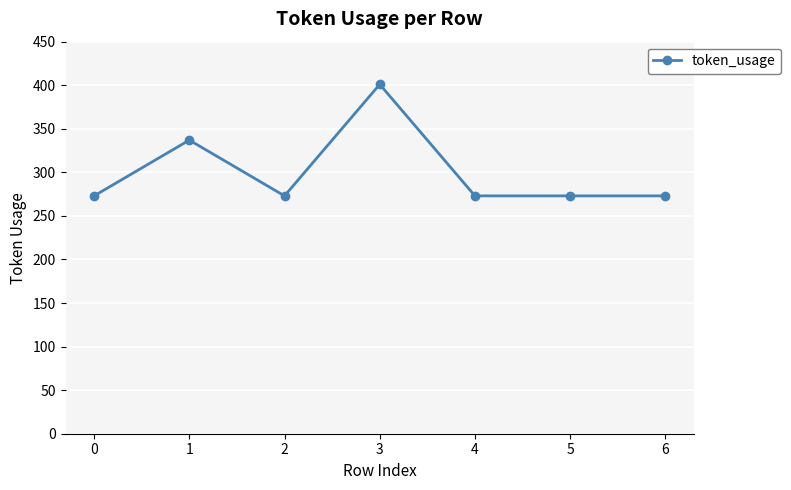

The chart shows a value of 92 at 6. True or false?

False